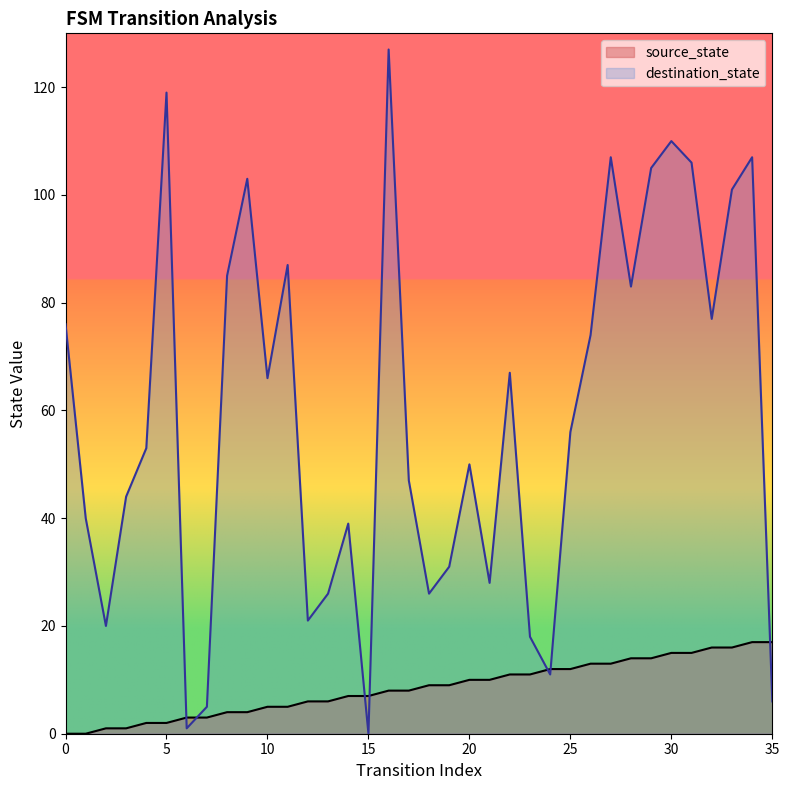

What is the spread (max minus min) of values at 18?

17